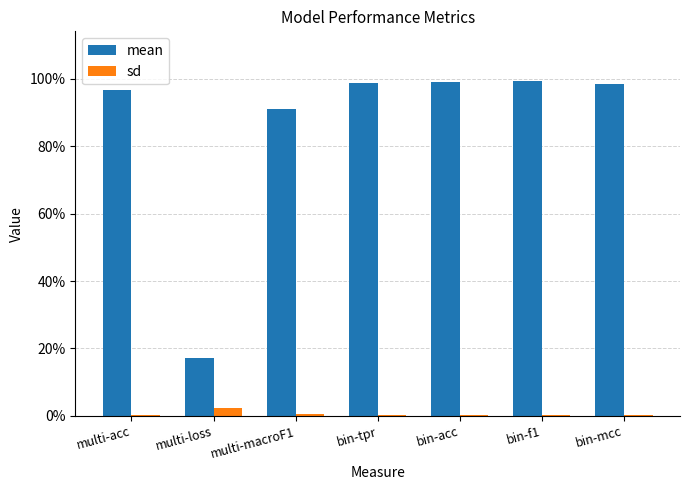

True or false: mean has a value of 1.0 at bin-f1.

True